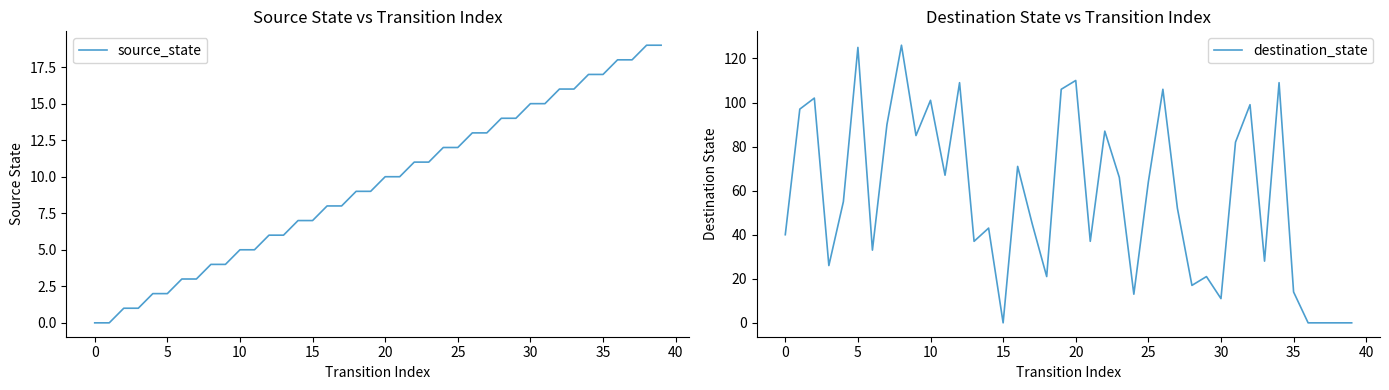

Where does the source_state series first go above 10?

22